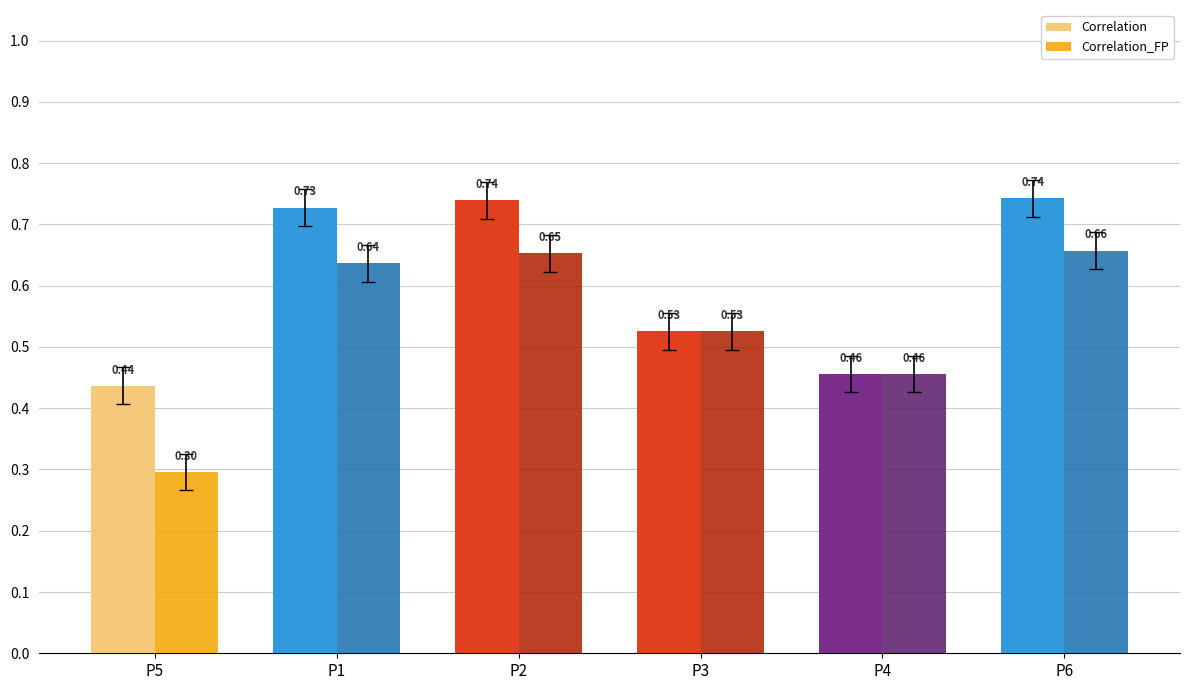

Count the Correlation values in the range 0 to 1.

6